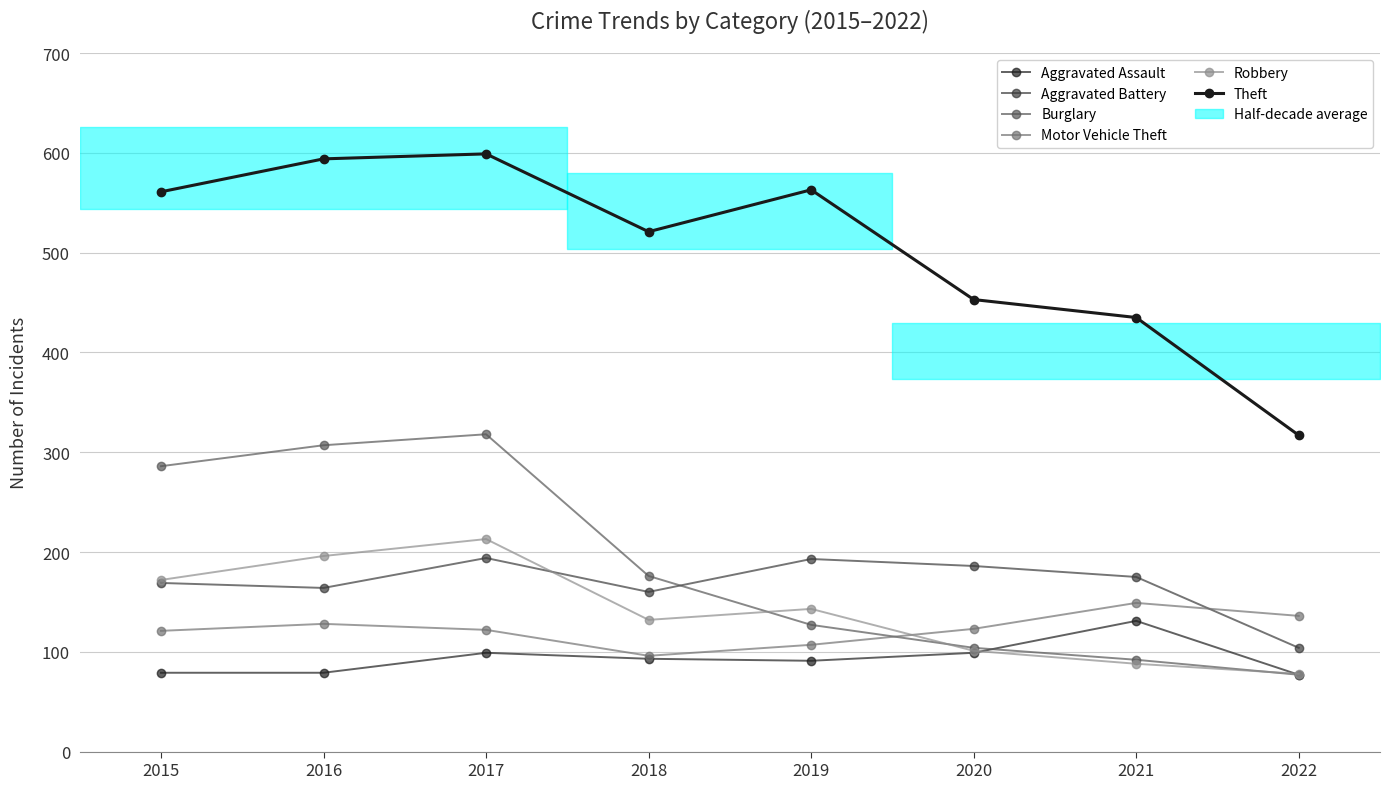

The Theft series shows 534 at 2022. True or false?

False